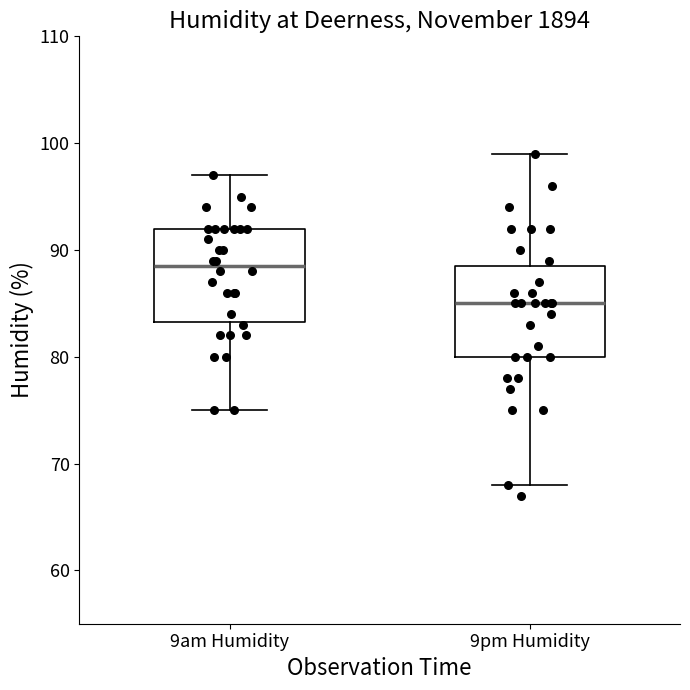

Which box's median line is the lowest?

9pm Humidity